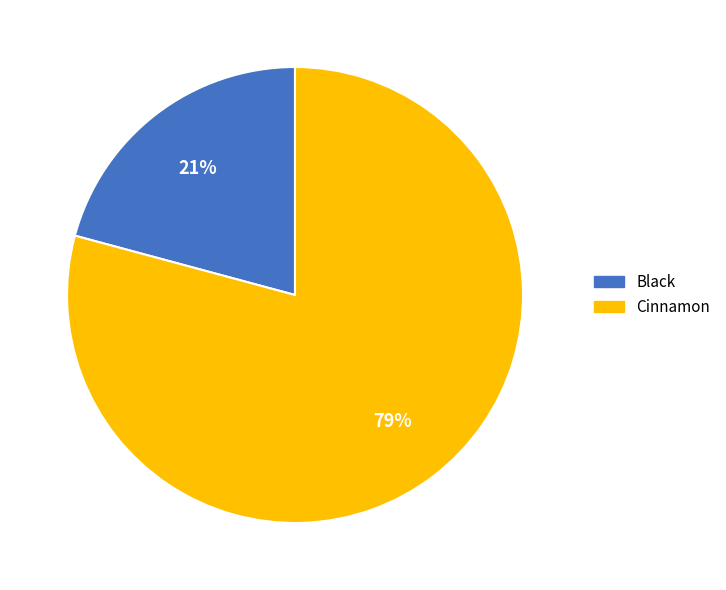

Which category has the biggest portion of the pie?

Cinnamon